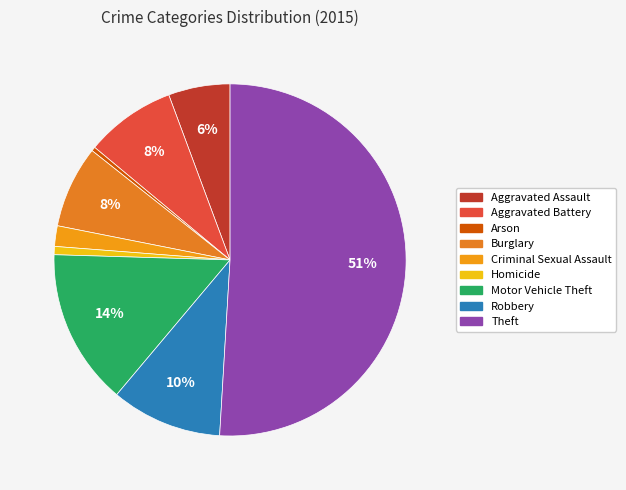

Combined, what portion of the pie is Burglary and Theft?

58.5%